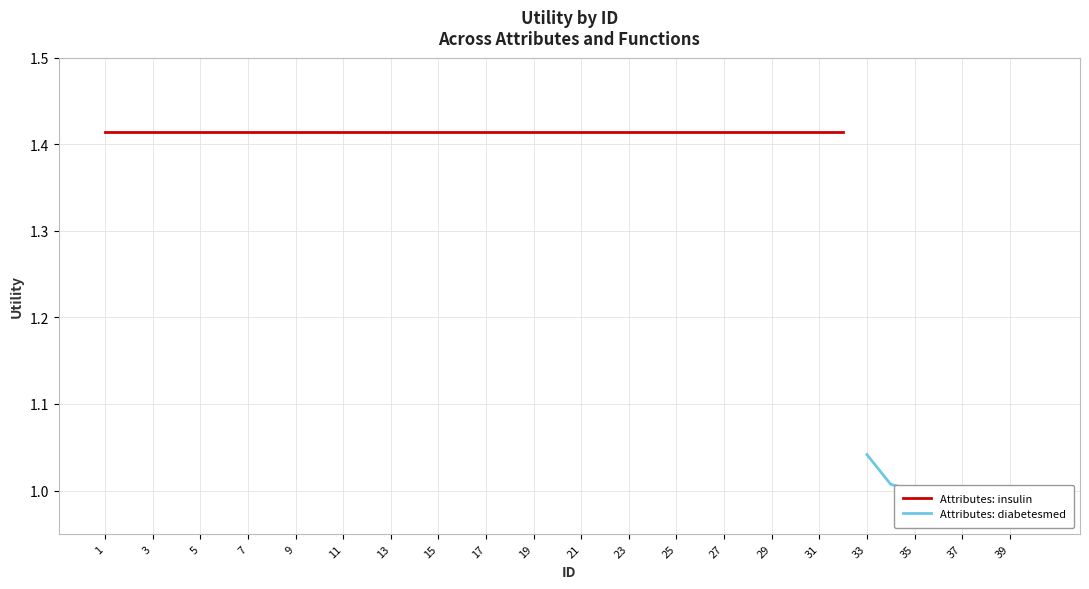

Is it true that the value at 7 is 0.3?

False